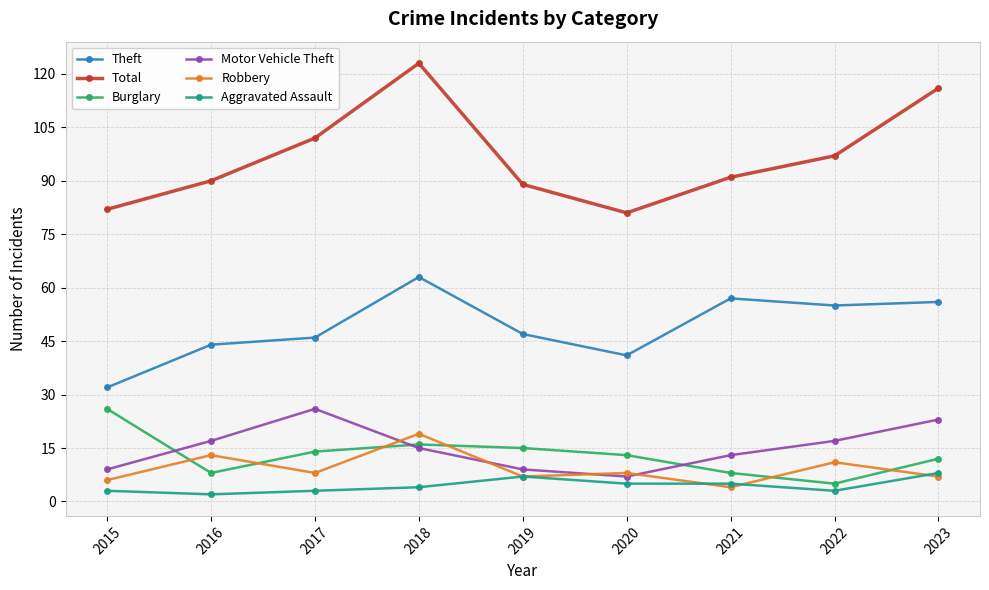

Reading left to right, what are all the values shown in this chart?

Theft: 2015=32	2016=44	2017=46	2018=63	2019=47	2020=41	2021=57	2022=55	2023=56
Total: 2015=82	2016=90	2017=102	2018=123	2019=89	2020=81	2021=91	2022=97	2023=116
Burglary: 2015=26	2016=8	2017=14	2018=16	2019=15	2020=13	2021=8	2022=5	2023=12
Motor Vehicle Theft: 2015=9	2016=17	2017=26	2018=15	2019=9	2020=7	2021=13	2022=17	2023=23
Robbery: 2015=6	2016=13	2017=8	2018=19	2019=7	2020=8	2021=4	2022=11	2023=7
Aggravated Assault: 2015=3	2016=2	2017=3	2018=4	2019=7	2020=5	2021=5	2022=3	2023=8